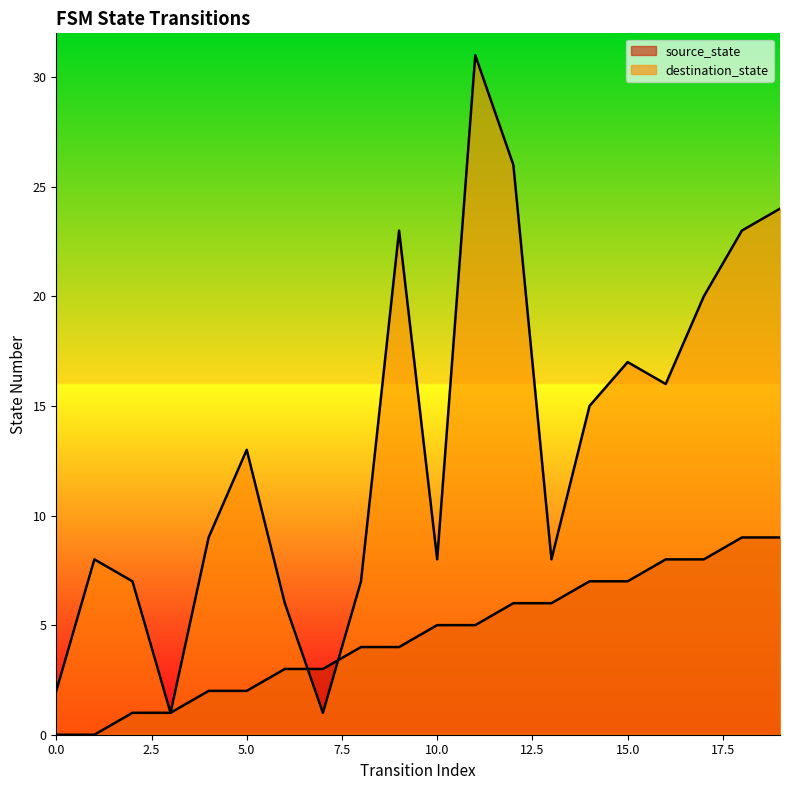

At which category does destination_state reach its first local valley?

3